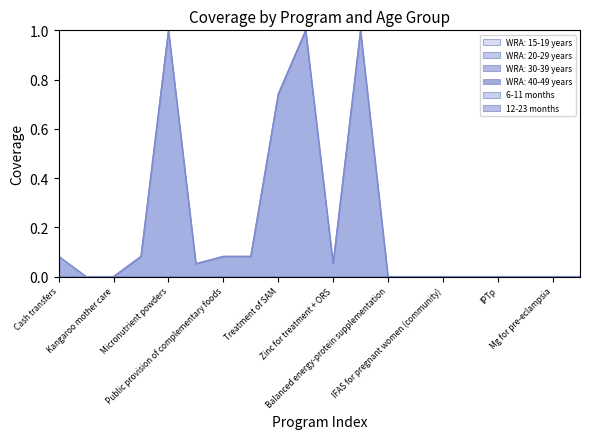

Does the chart display data point markers on the line(s)?

No